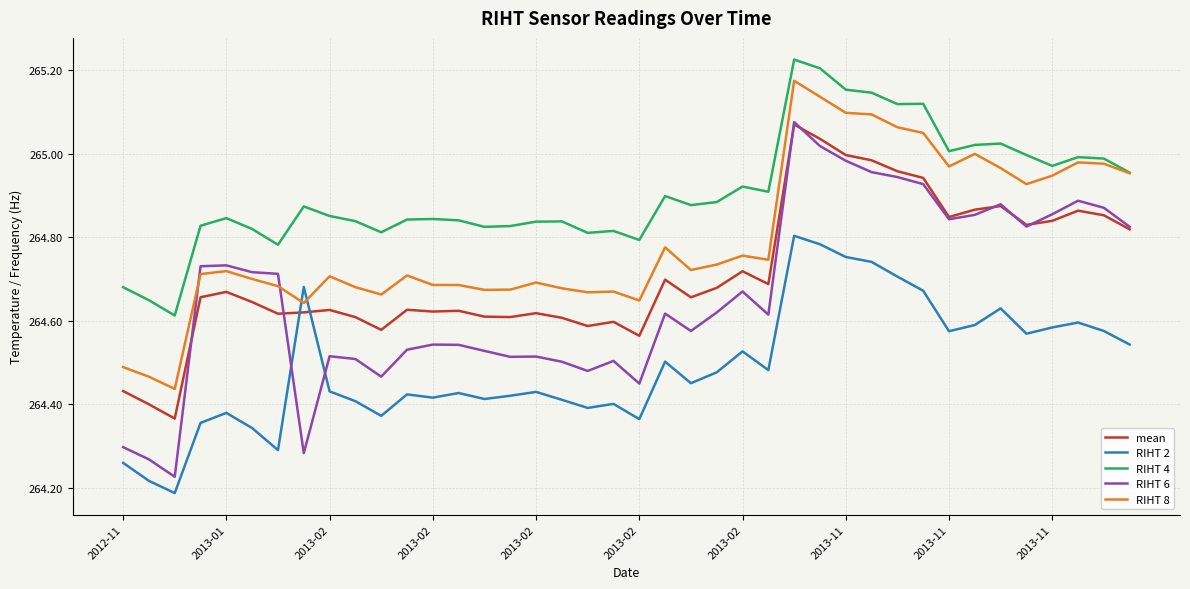

Which series has the widest spread of values?

RIHT 6